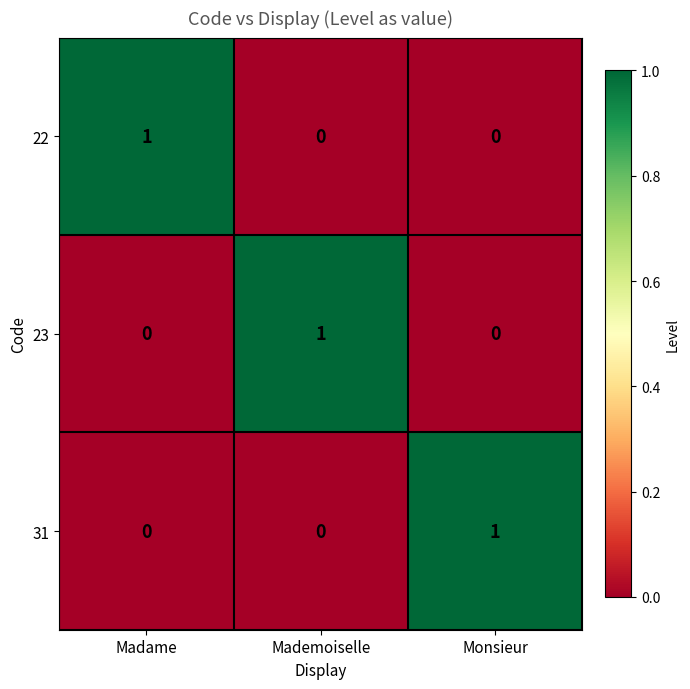

How many 22 values are between 0 and 1?

3